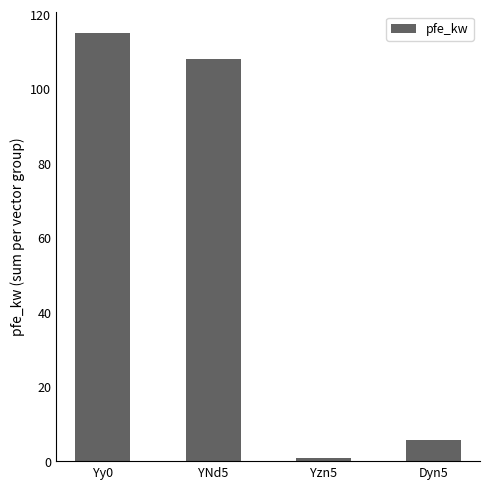

Reading left to right, extract all data points from this chart.

Yy0=115.0	YNd5=108.0	Yzn5=0.8	Dyn5=5.7